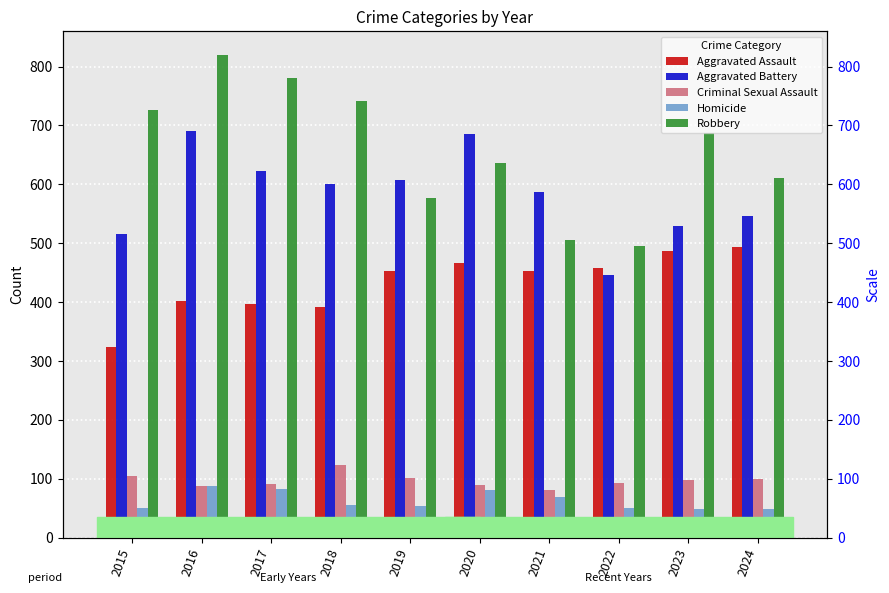

Which label corresponds to the smallest value in the chart?

2023